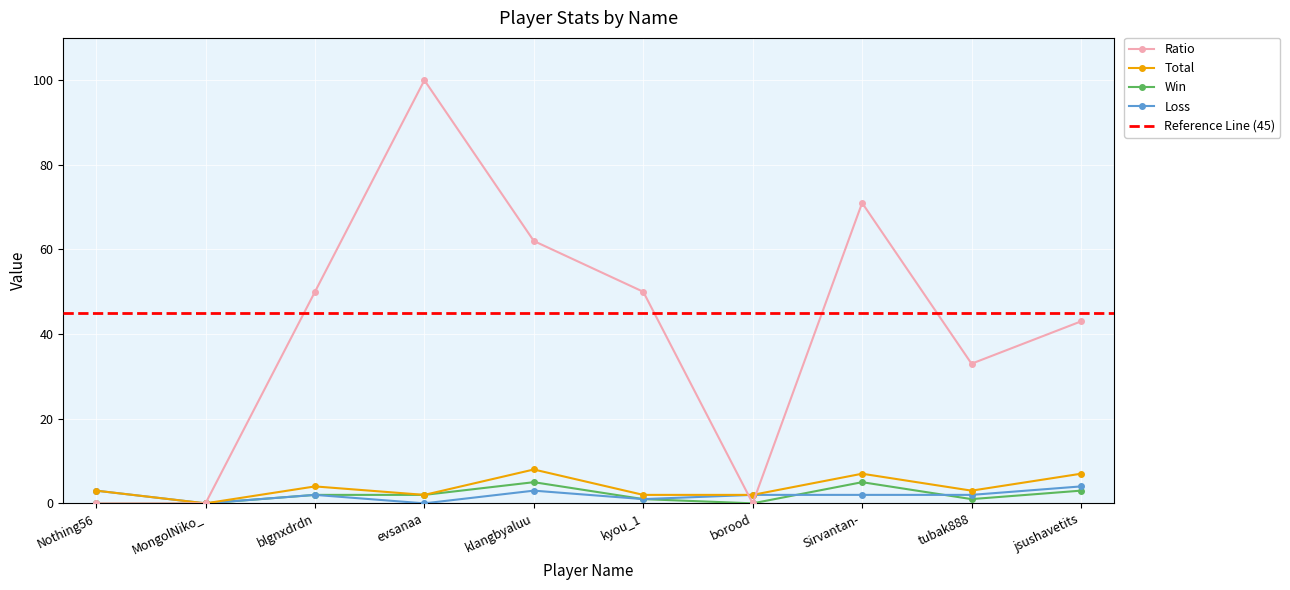

What is the sum of the Ratio values at klangbyaluu and Sirvantan-?

133